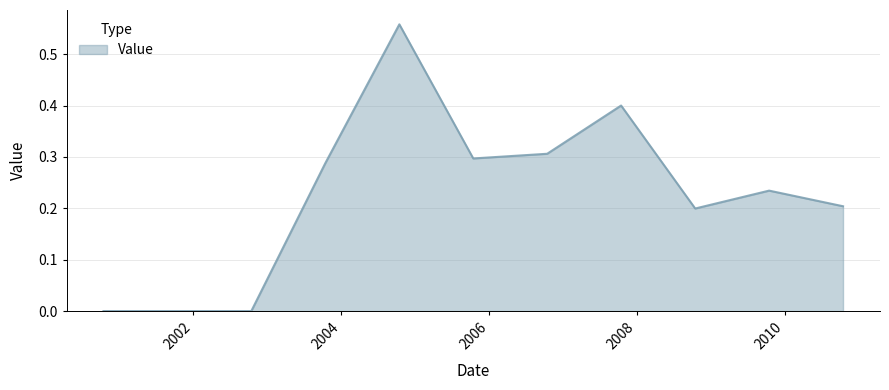

What is the average value?

0.2